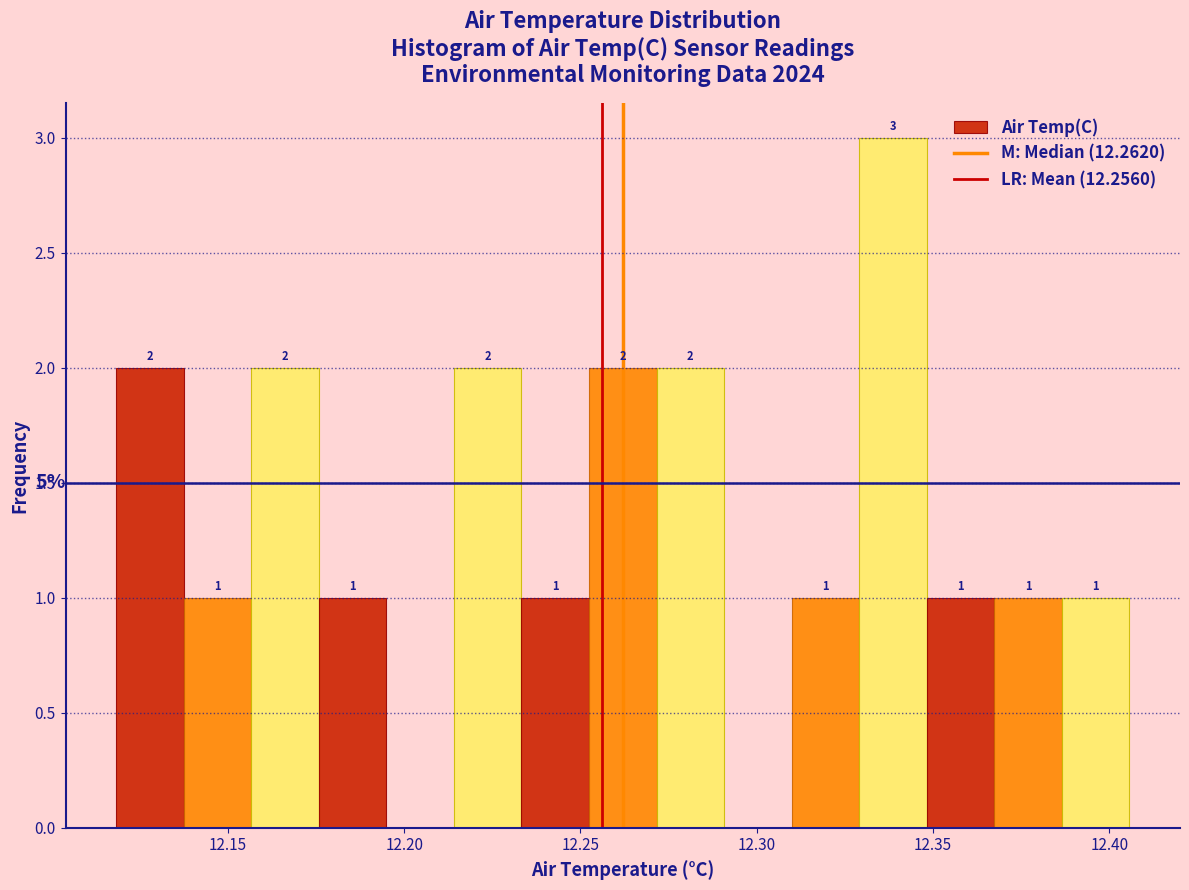

Read against the x-axis, roughly where is the centre of the tallest bar?

12.340